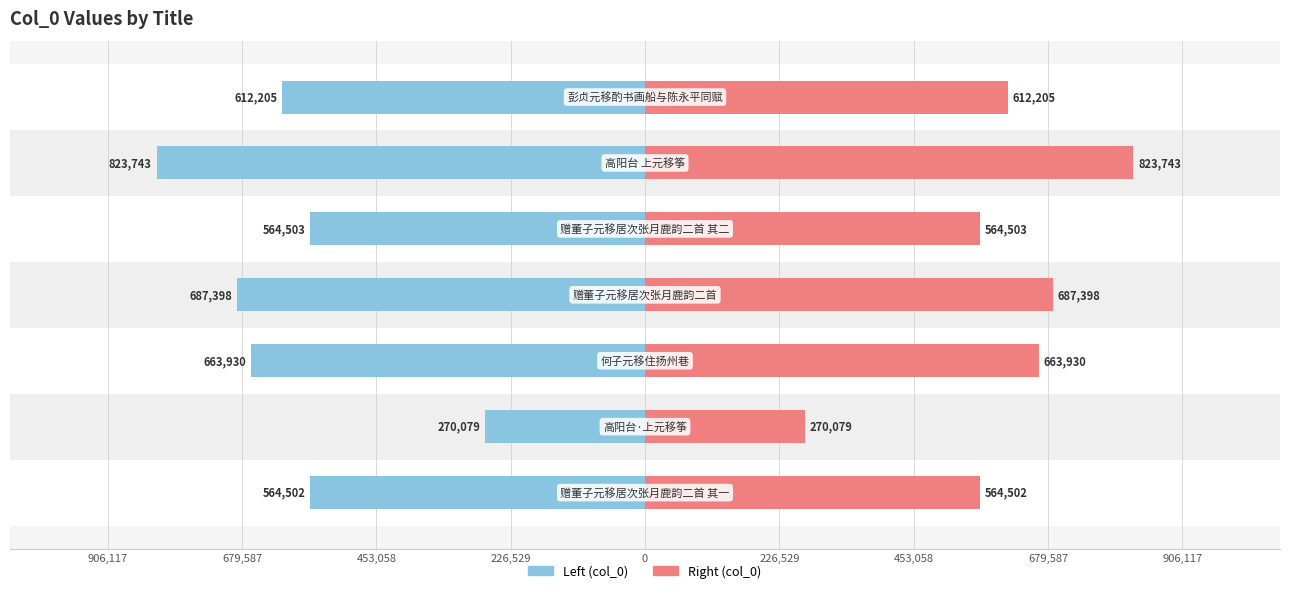

List the series in order of their overall mean, lowest first.

col_0 (left), col_0 (right)